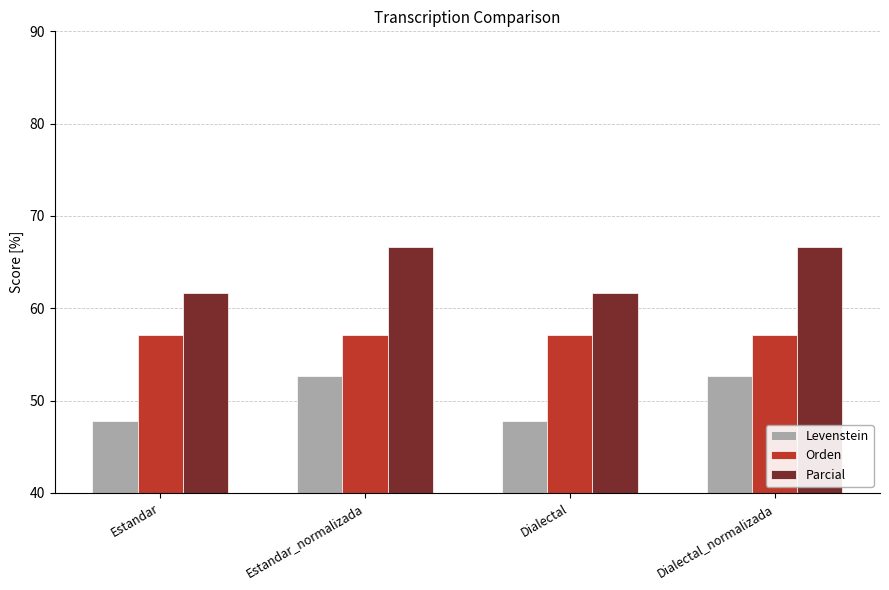

Rank the series by their average value, from highest to lowest.

Parcial, Orden, Levenstein